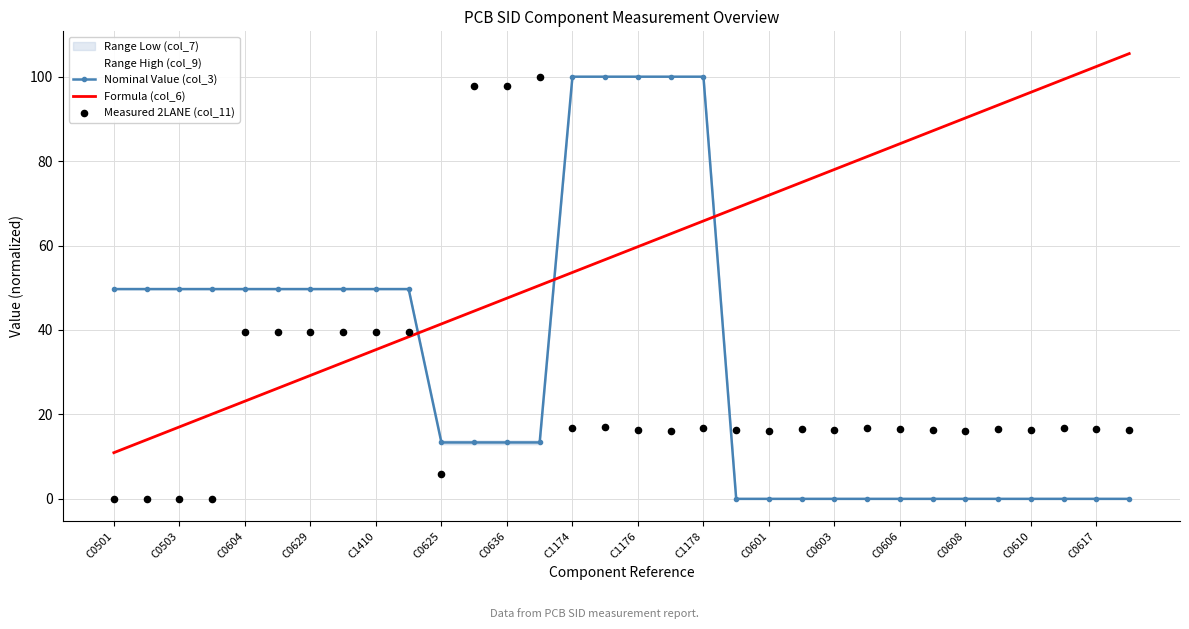

What is the highest value of the Nominal Value (col_3) series?

100.0